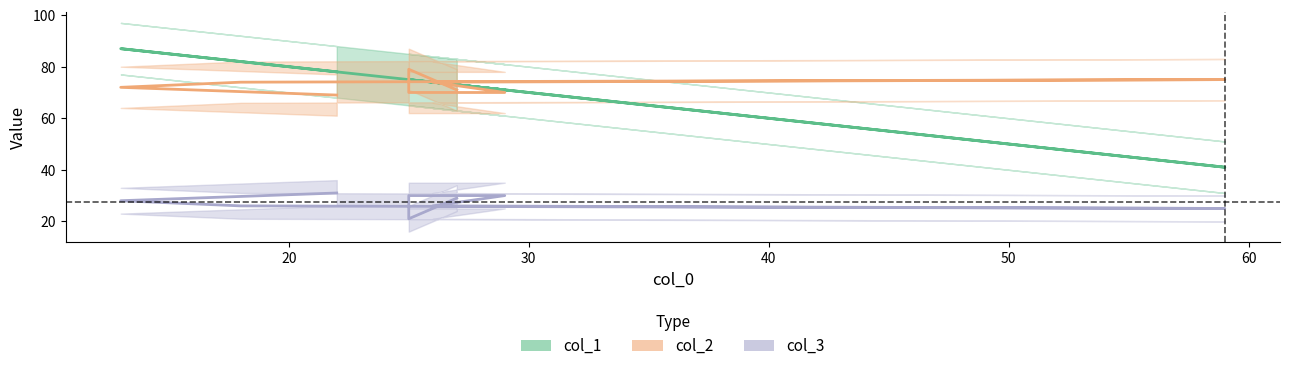

How many lines are shown in the chart?

3